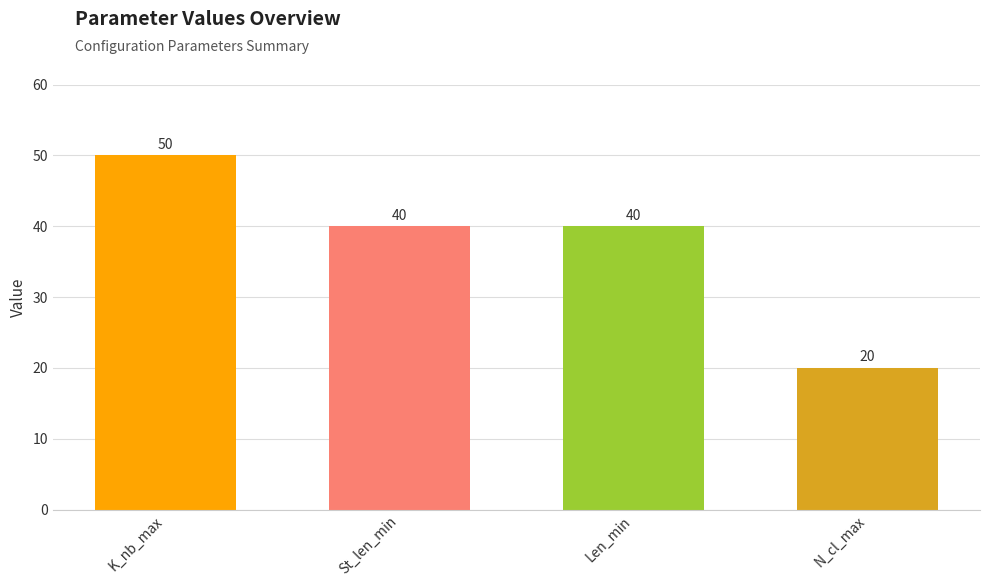

What is the value of the 1st bar from the left?

50